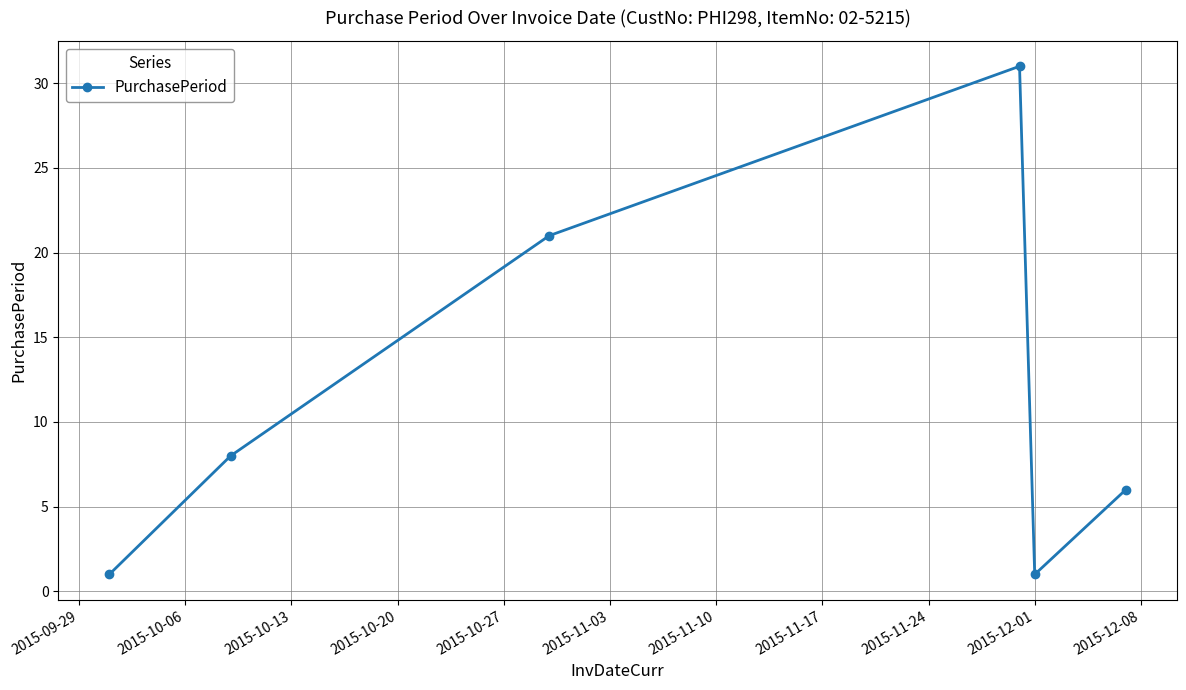

What is the greatest value displayed?

31